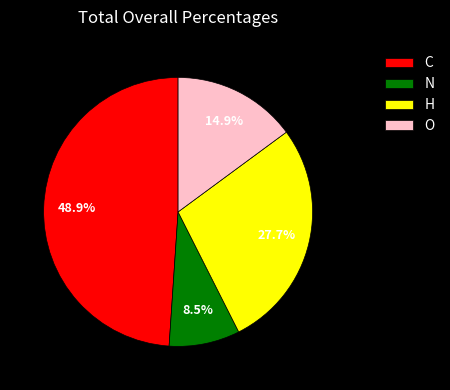

Is it true that H is 34% of the pie?

False